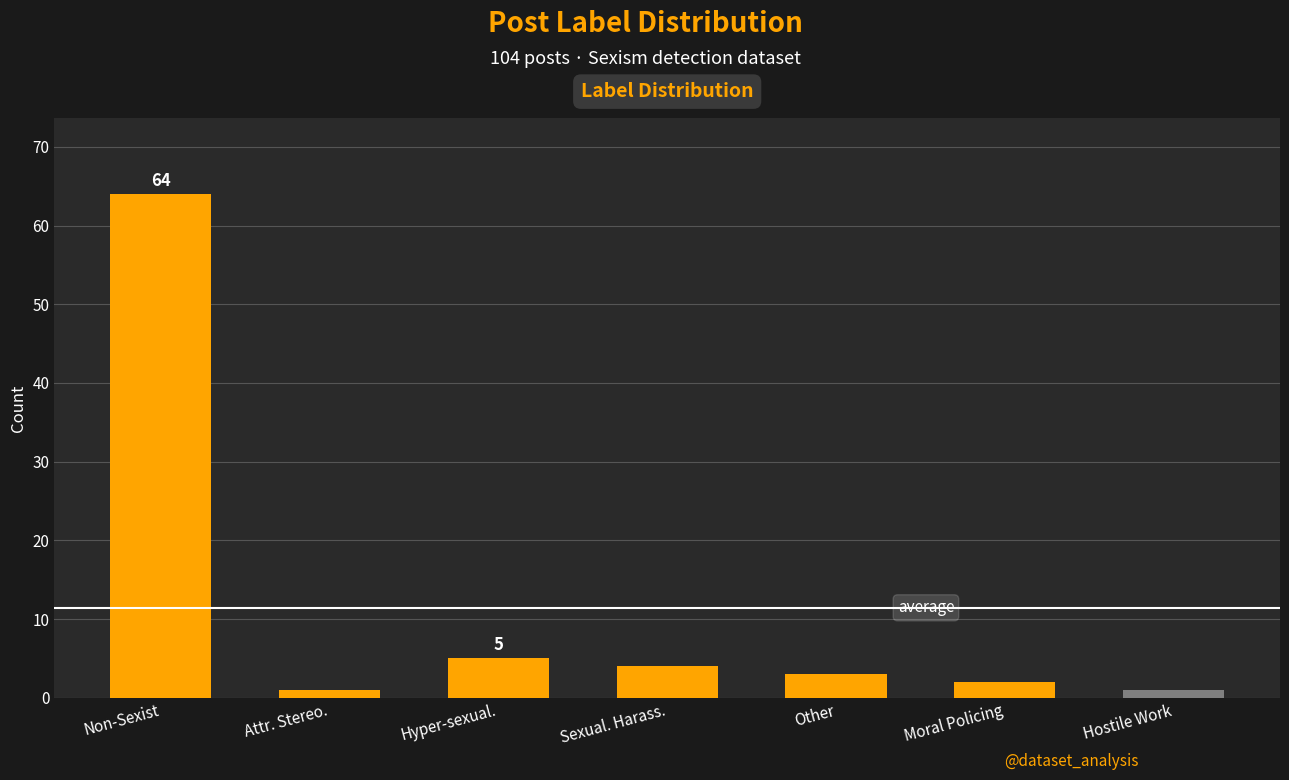

What is the label of the 3rd bar from the right?

Other